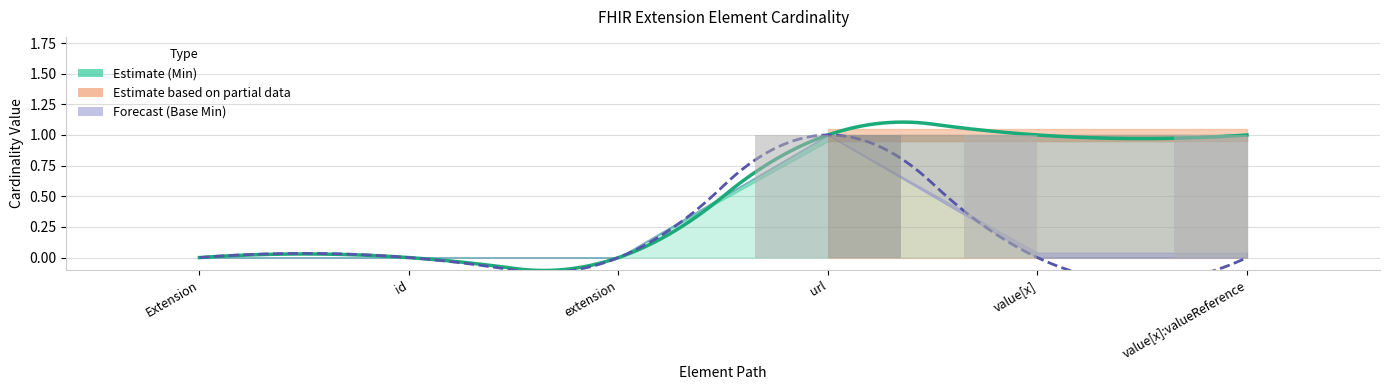

What is the total value across all series at value[x]:valueReference?

1